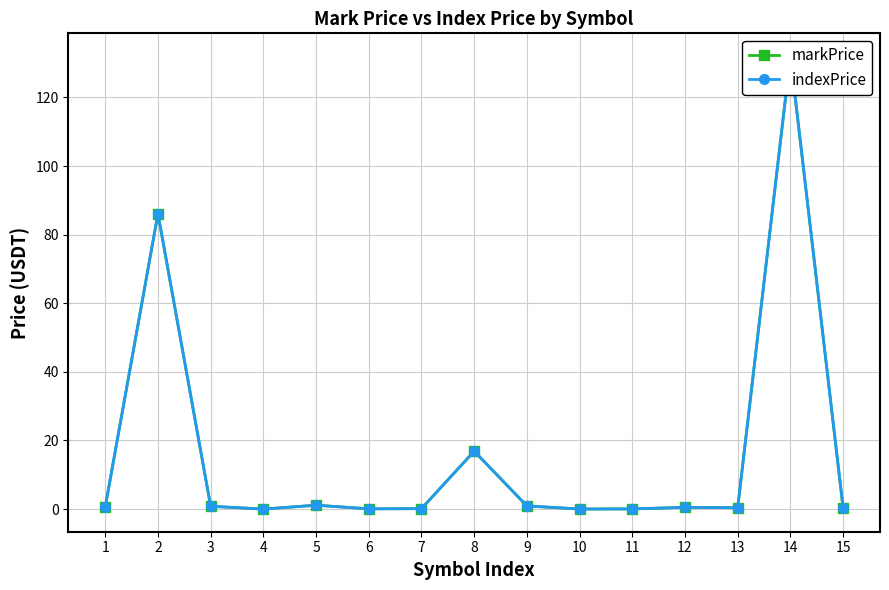

Does the chart display data point markers on the line(s)?

Yes